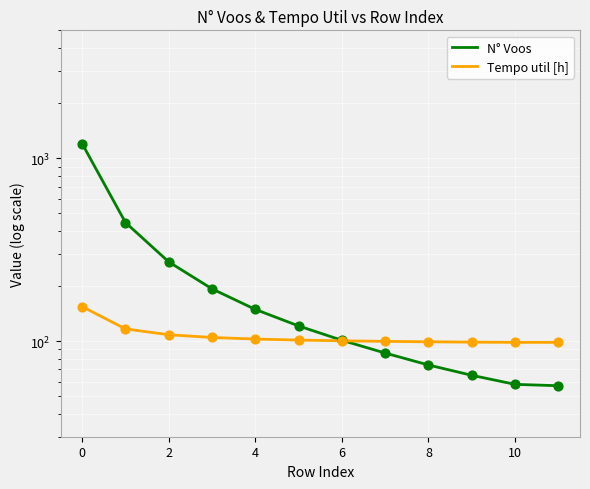

Which series has the widest spread of Y values?

N° Voos